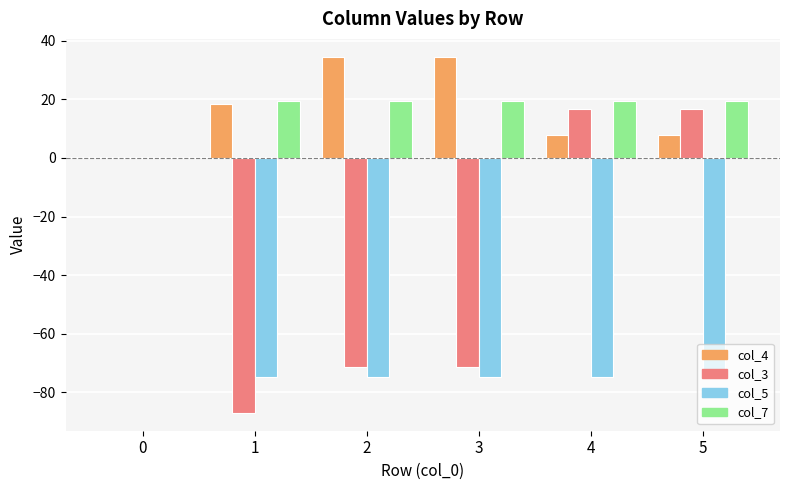

Reading left to right, transcribe all the data shown in this chart.

col_4: 0.0	18.4	34.6	34.6	7.8	7.8
col_3: 0.0	-87.1	-71.5	-71.5	16.8	16.8
col_5: 0.0	-75.0	-75.0	-75.0	-75.0	-75.0
col_7: 0.0	19.3	19.3	19.3	19.3	19.3